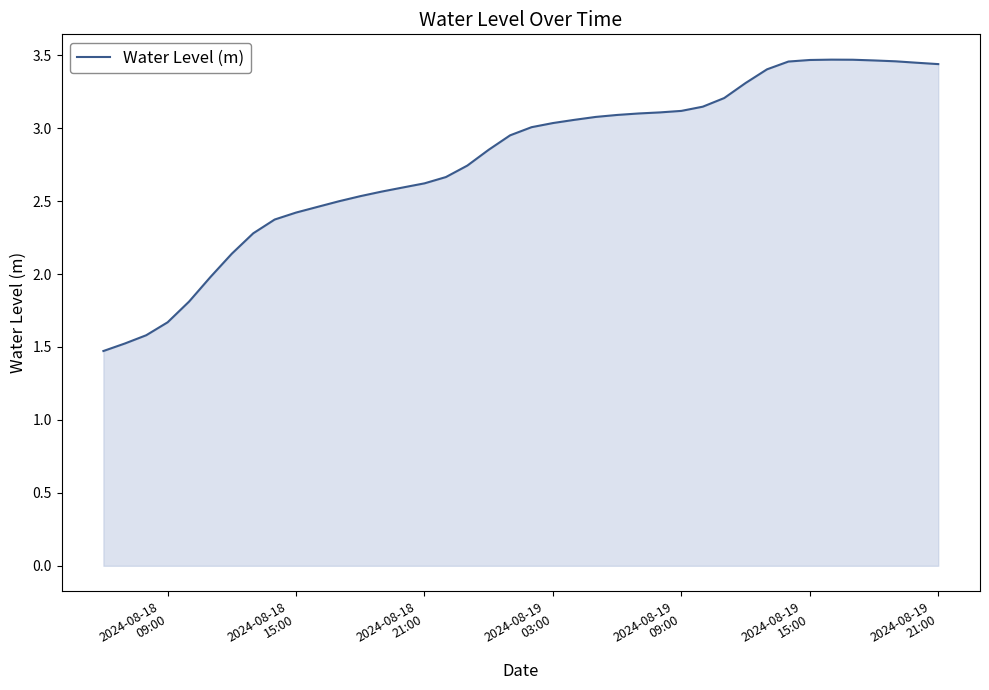

Does the chart have visible grid lines?

No